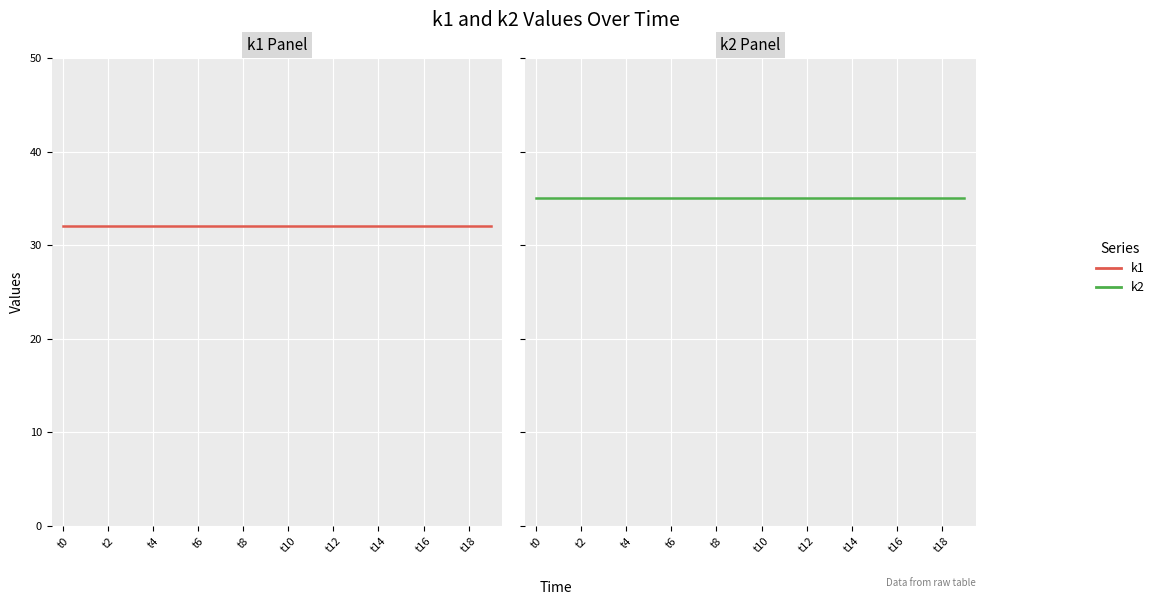

What is the sum of the k1 values at t14 and 15?

64